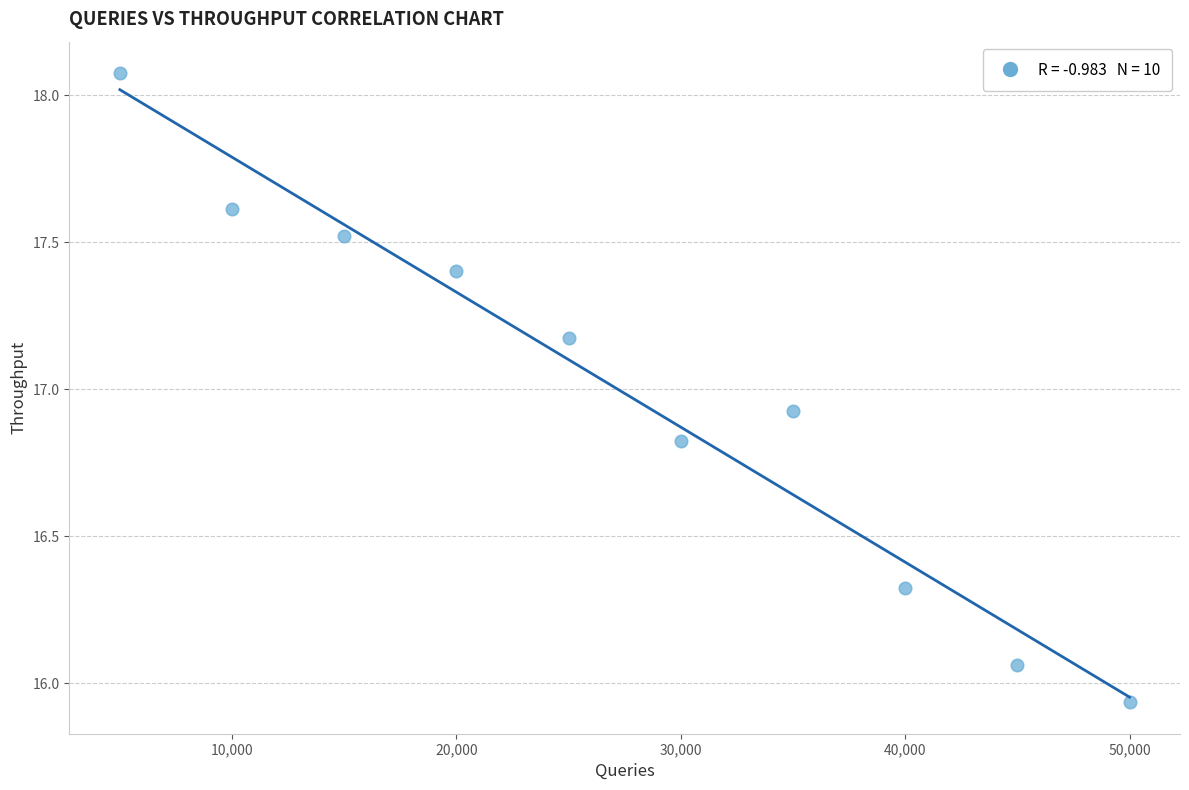

What is the average Y value?

17.0